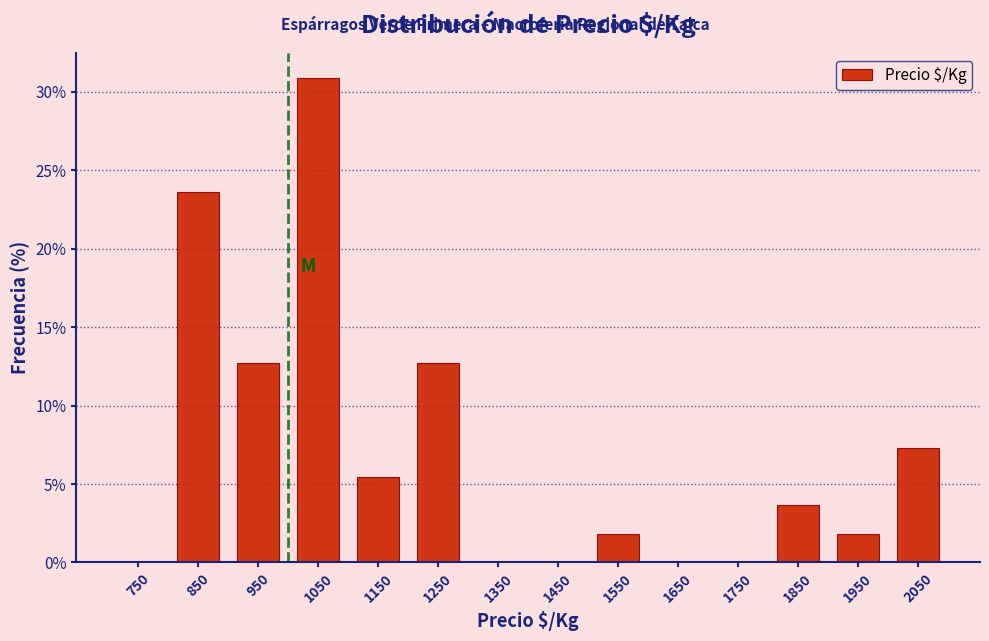

Reading left to right, list every bar in this chart as the range it spans on the x-axis followed by its height. The values are not printed on the chart, so give them approximately, as read against the axis.

700 to 800: 0
800 to 900: 23.5
900 to 1000: 12.5
1000 to 1100: 31.0
1100 to 1200: 5.5
1200 to 1300: 12.5
1300 to 1400: 0
1400 to 1500: 0
1500 to 1600: 2.0
1600 to 1700: 0
1700 to 1800: 0
1800 to 1900: 3.5
1900 to 2000: 2.0
2000 to 2100: 7.5